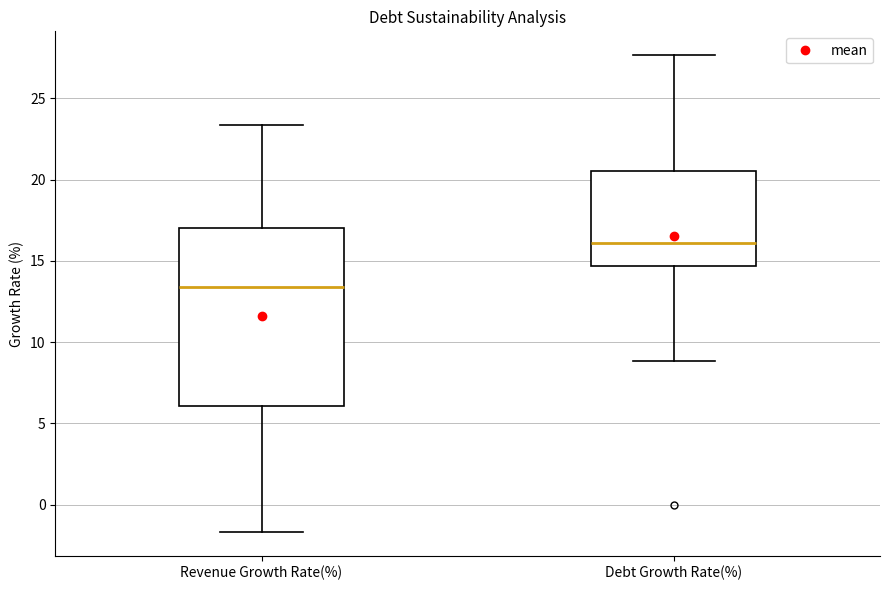

Reading left to right, read every box against the y-axis: the position of its median line, the range the box covers, and the ends of its whiskers. The values are not printed on the chart, so give them approximately, as read against the axis.

Revenue Growth Rate(%): median 13.5, box 6.0 to 17.0, whiskers -1.5 to 23.5
Debt Growth Rate(%): median 16.0, box 14.5 to 20.5, whiskers 9.0 to 27.5